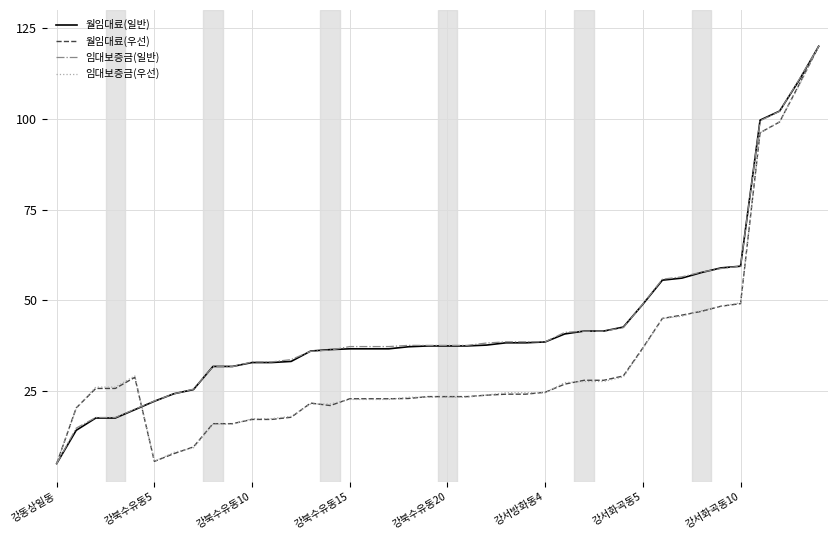

What is the maximum value shown in the chart?

120.0